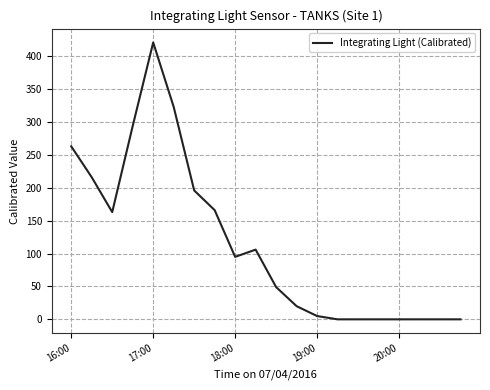

What is the maximum value shown in the chart?

421